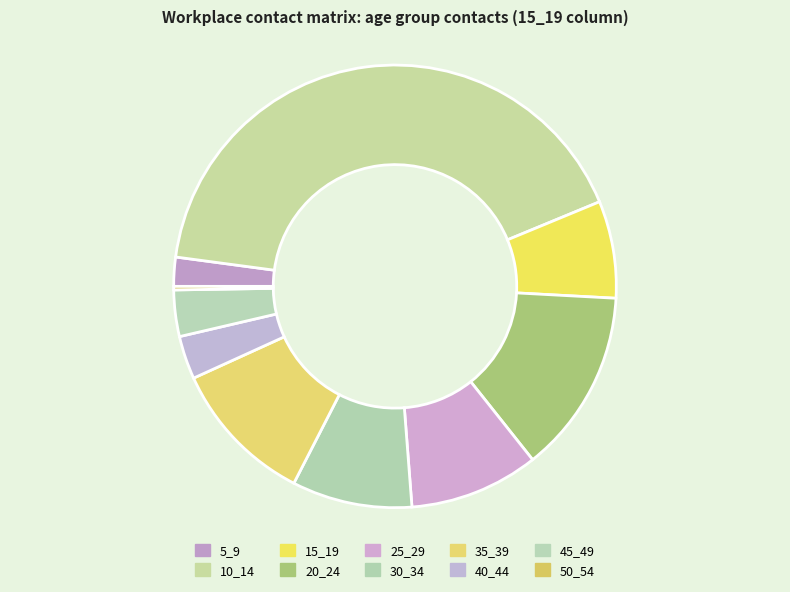

The 50_54 slice represents 1% of the pie. True or false?

False